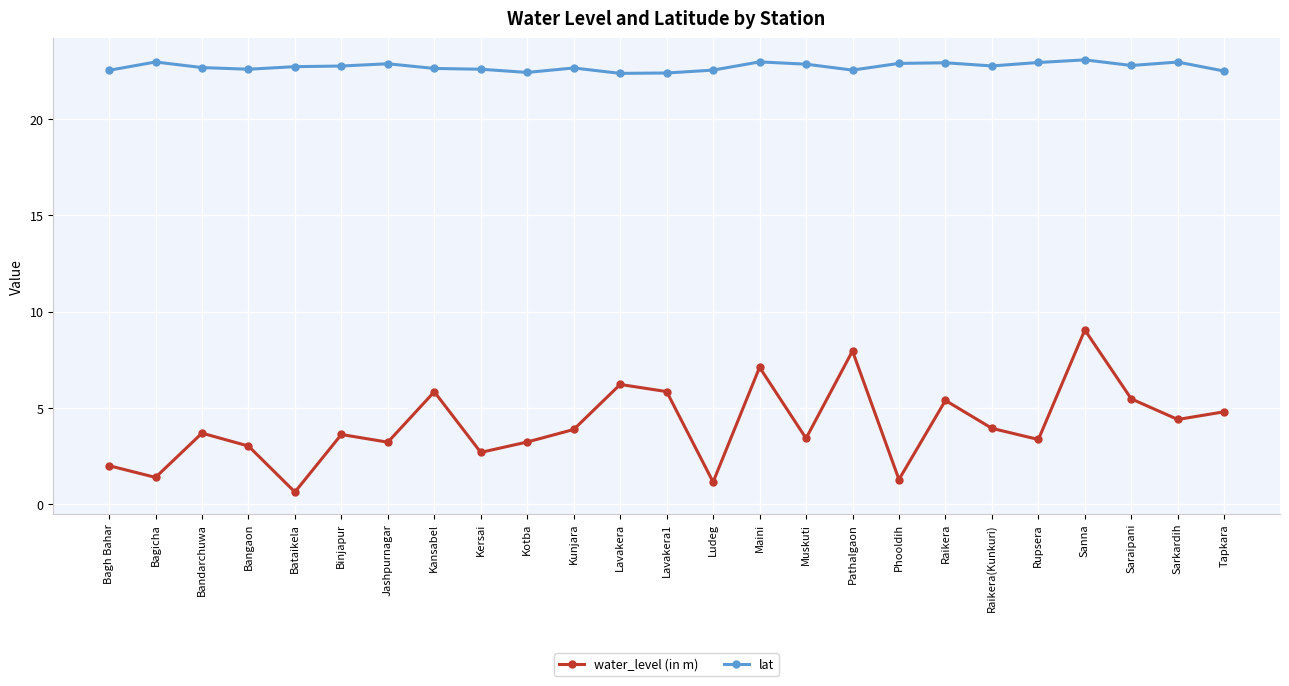

What is the greatest value displayed?

23.1